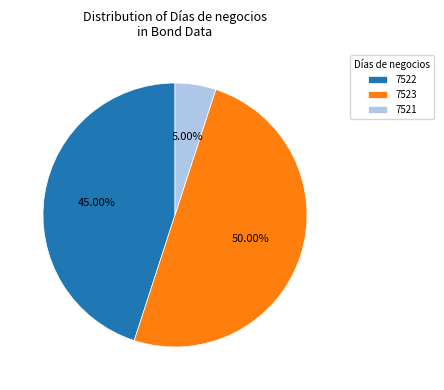

Which has a higher value, 7521 or 7523?

7523